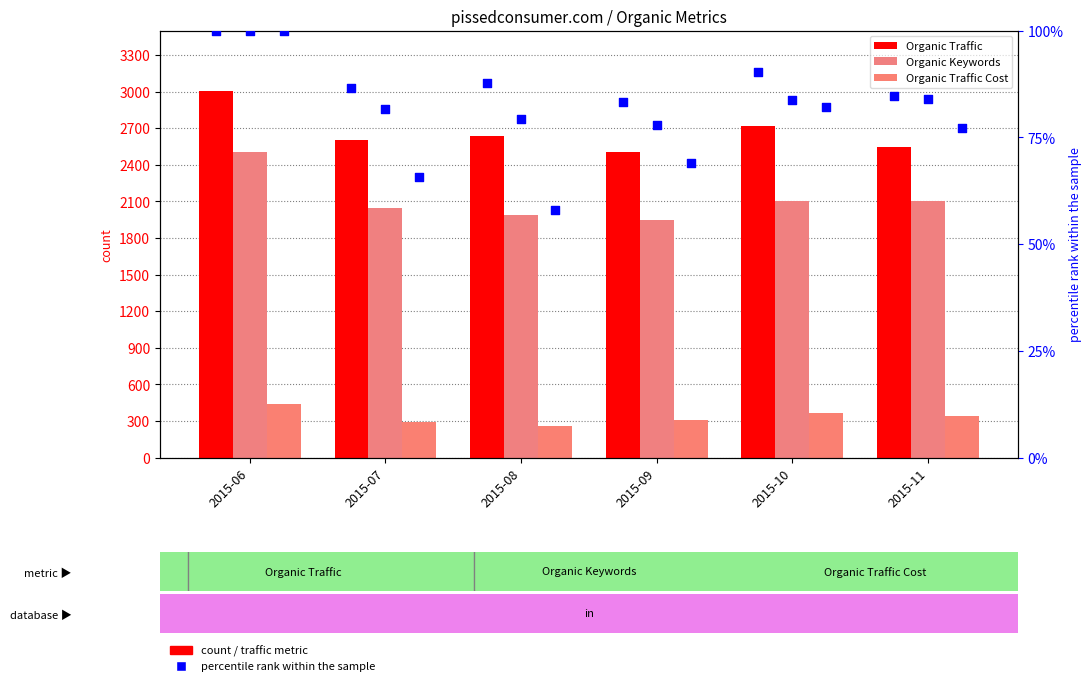

Which series has the largest total across all categories?

Organic Traffic